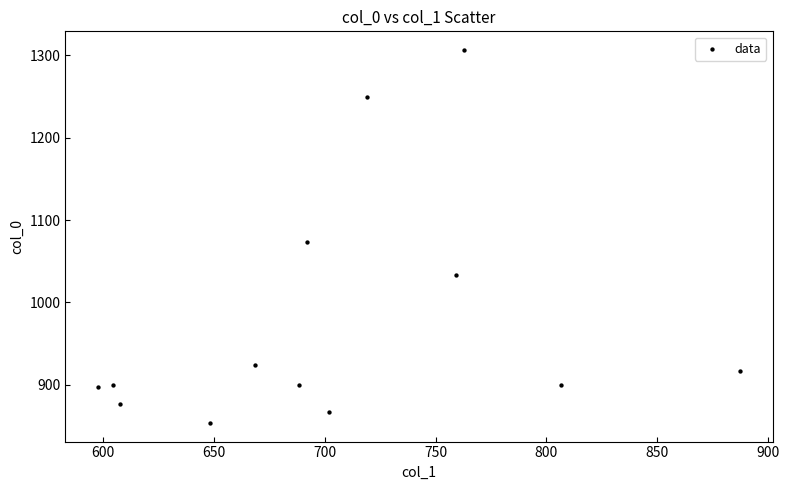

What is the range of Y values (max minus min)?

453.3